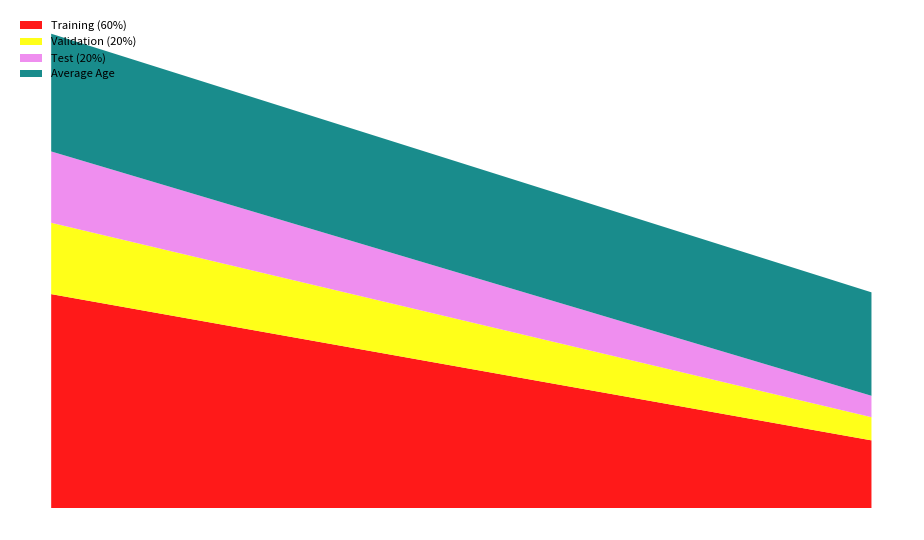

Reading right to left, list all the values displayed in this chart.

Training (60%): 38	120
Validation (20%): 13	40
Test (20%): 12	40
Average Age: 58	66